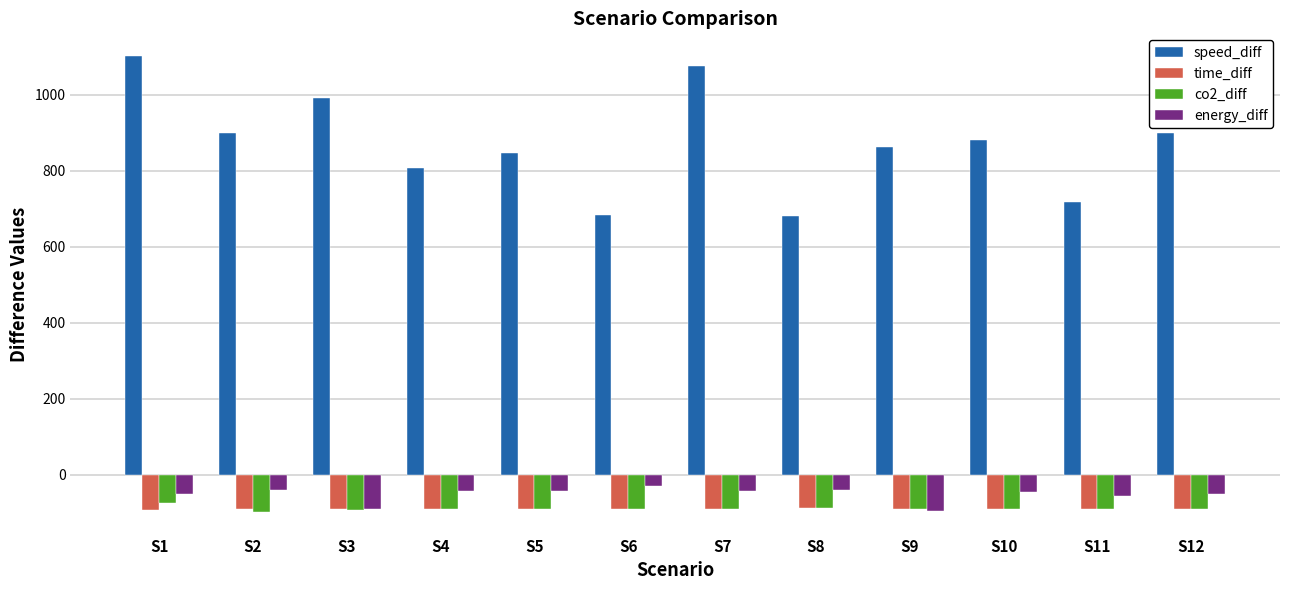

Which label corresponds to the largest value in the chart?

S1